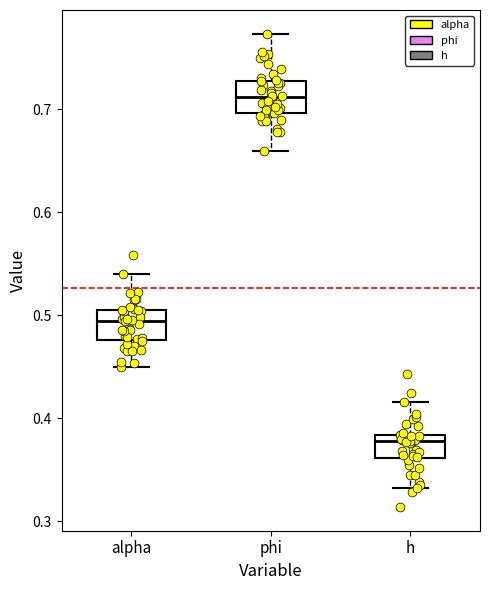

Where does the upper whisker of the box for phi end on the y-axis? The values are not printed on the chart, so give them approximately, as read against the axis.

0.77